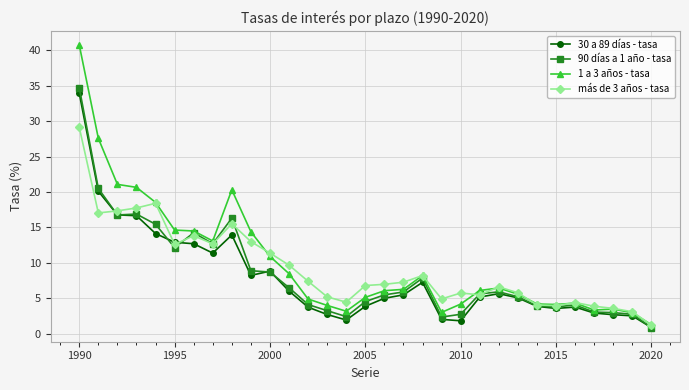

Which series has the largest total across all categories?

1 a 3 años - tasa